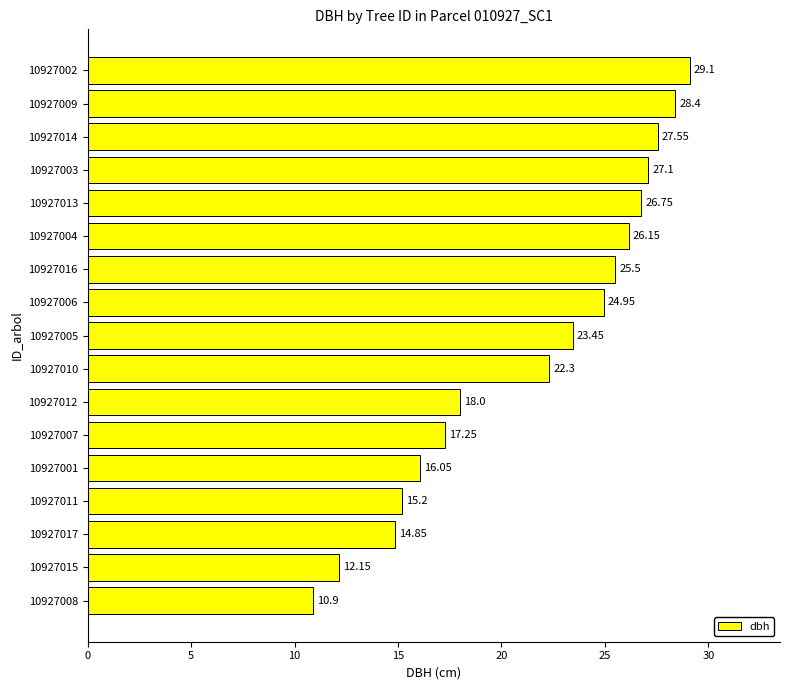

What is the difference between the second highest and minimum values?

17.5